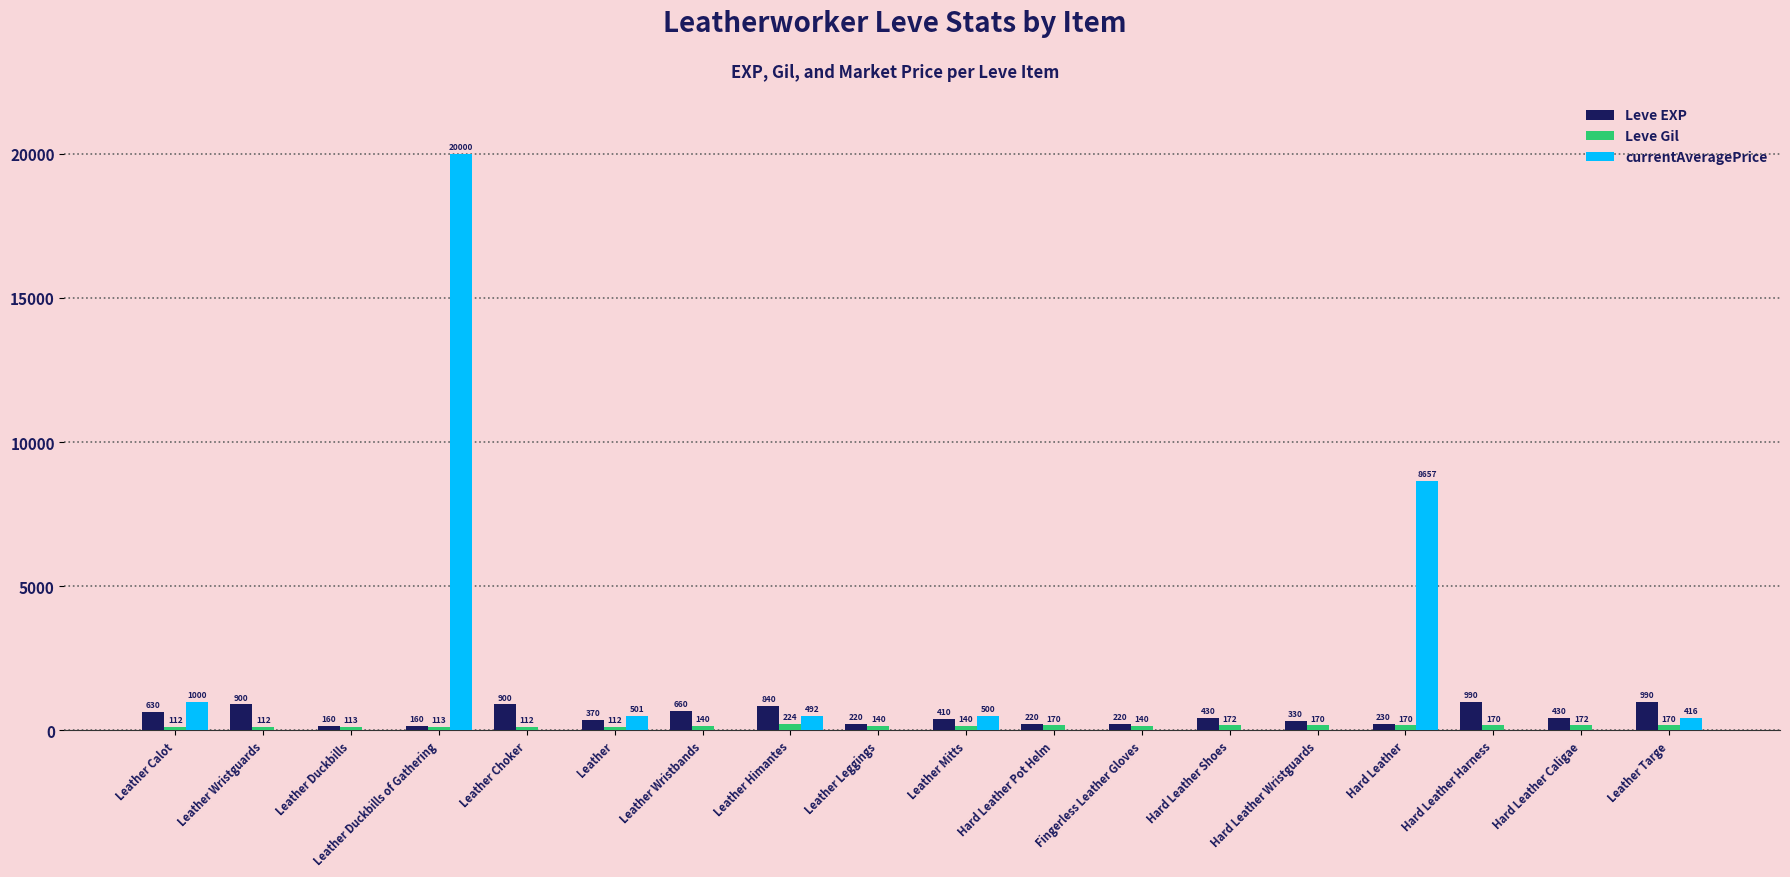

What value does the Leve Gil series have at Leather, to the nearest 5?

110